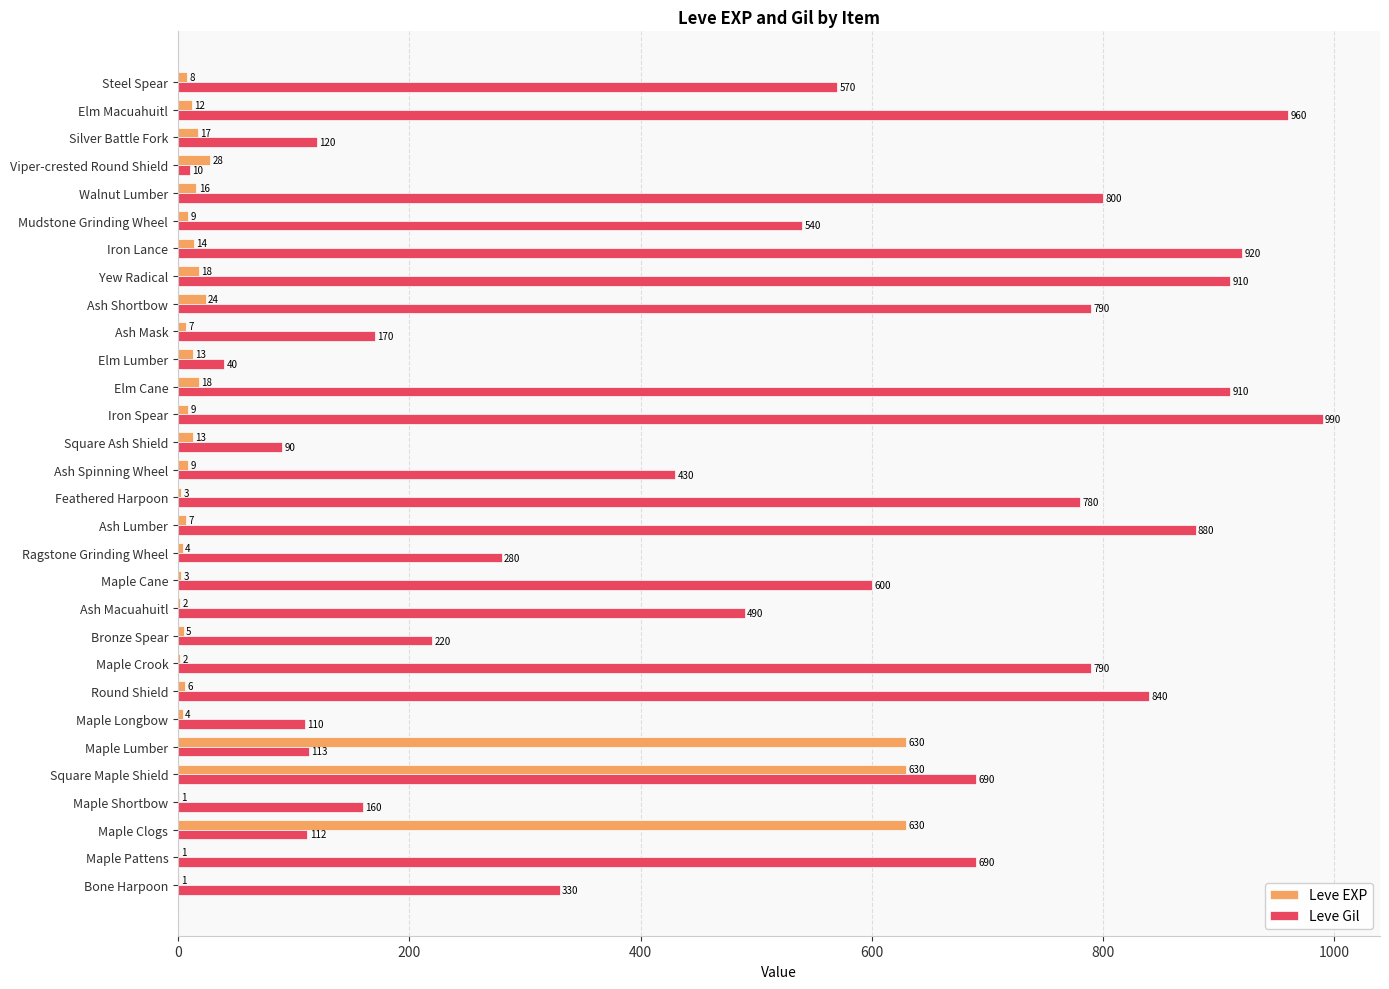

At which label is Leve EXP closest to 315?

Viper-crested Round Shield